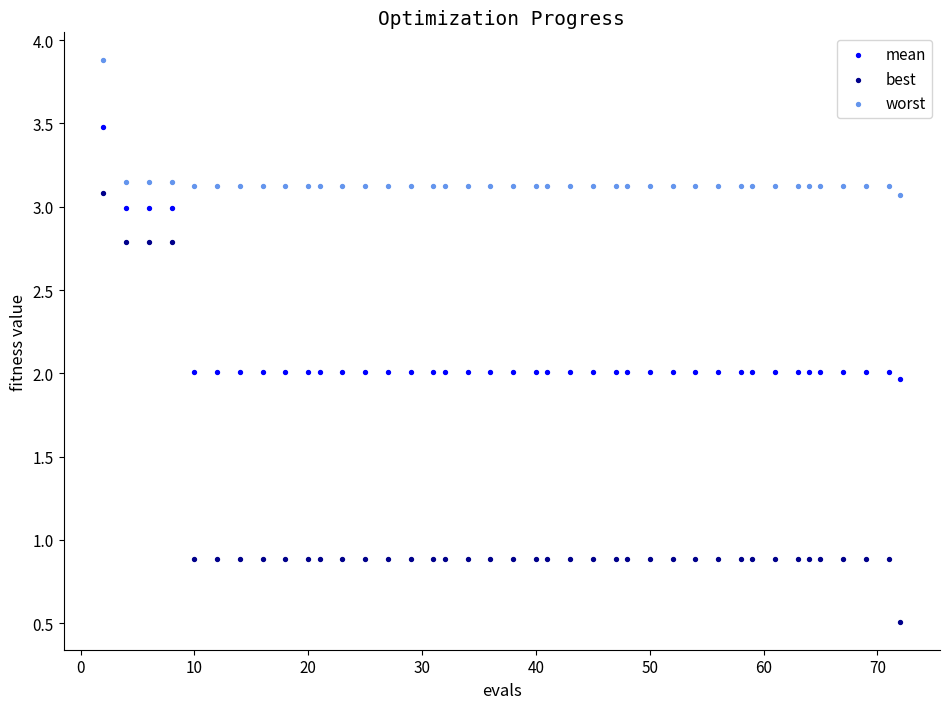

Which series has the largest Y range (max minus min)?

best